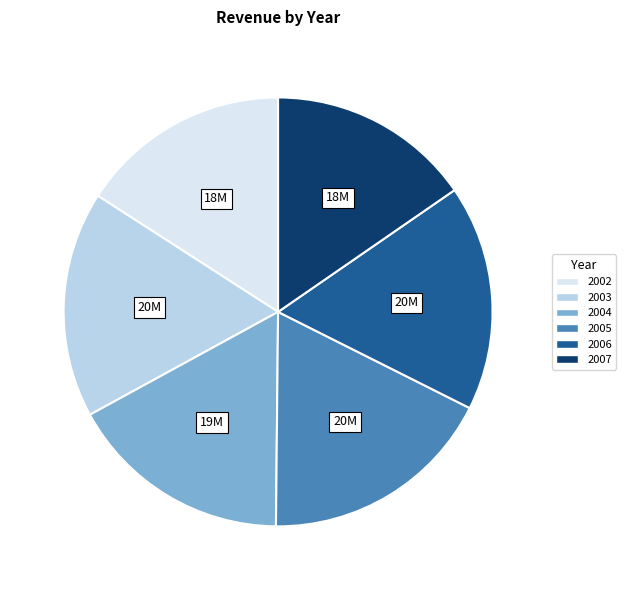

Is the sum of 2002 and 2007 greater than half?

No